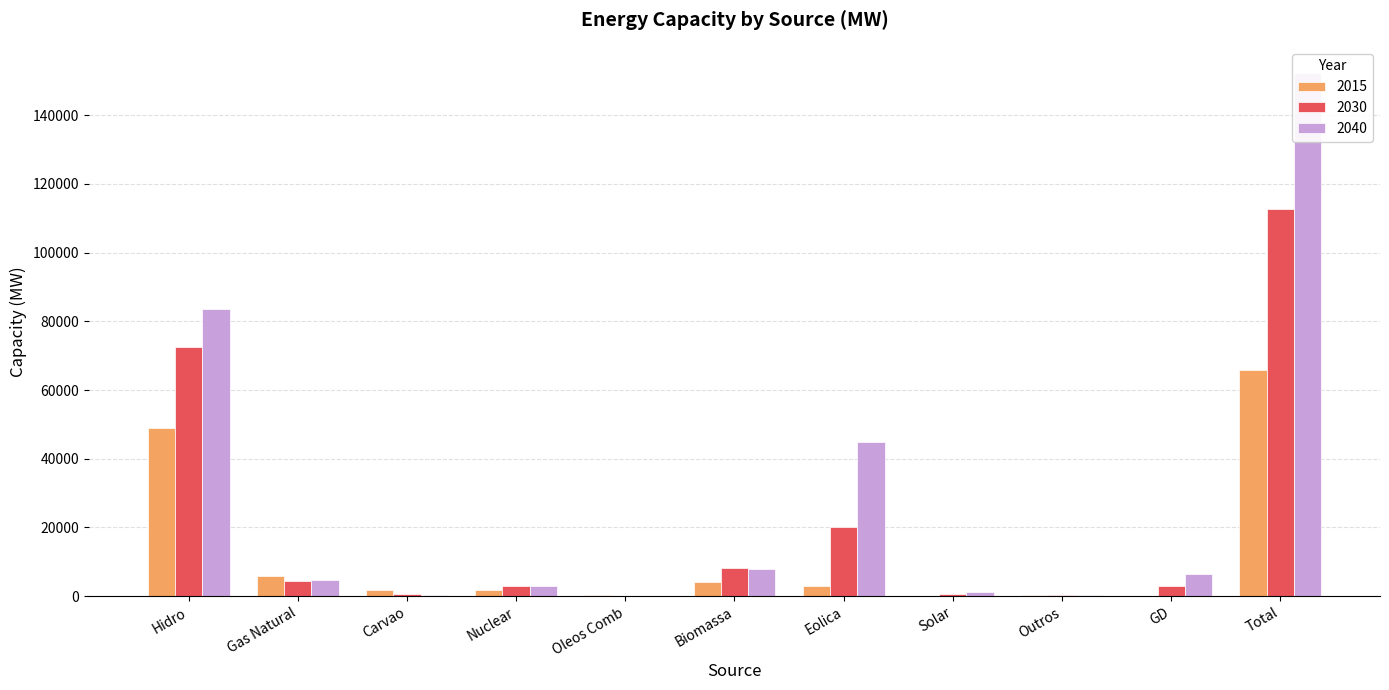

At how many categories does at least one series exceed 97734?

1